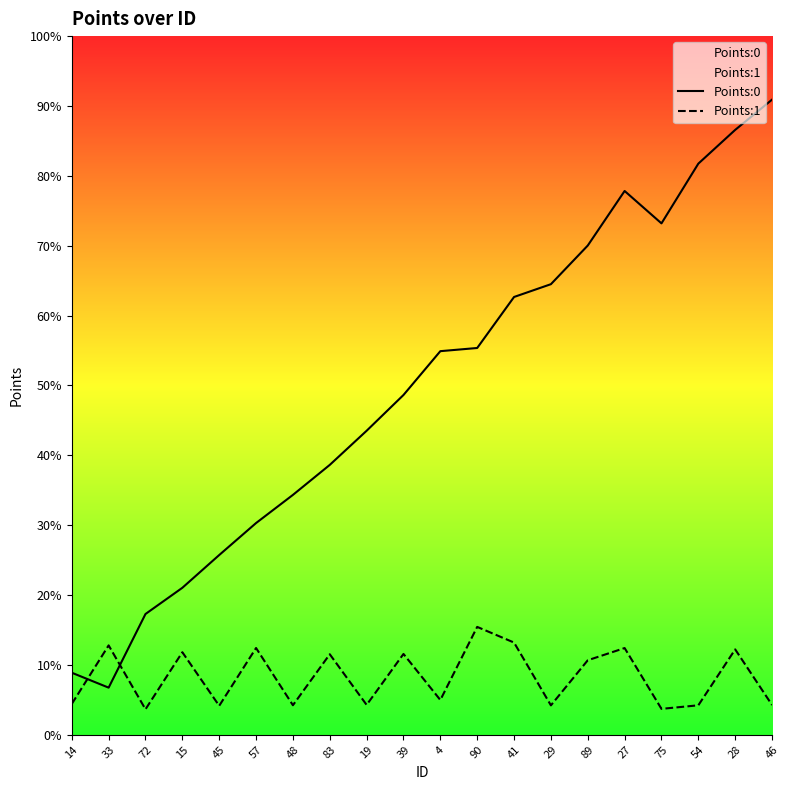

The Points:0 series shows 0.0 at 41. True or false?

True